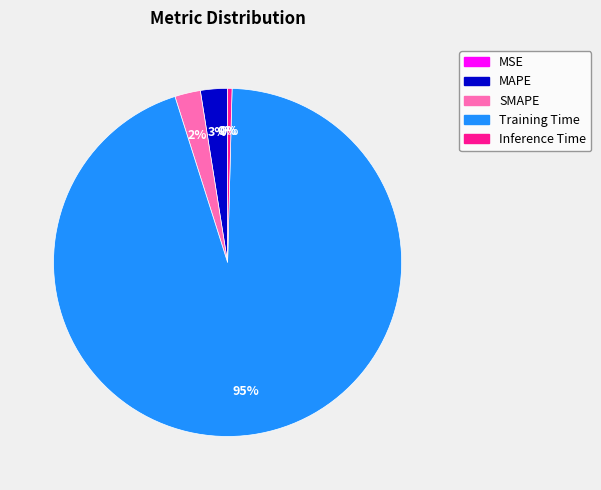

To the nearest percent, what is the average slice percentage?

20%